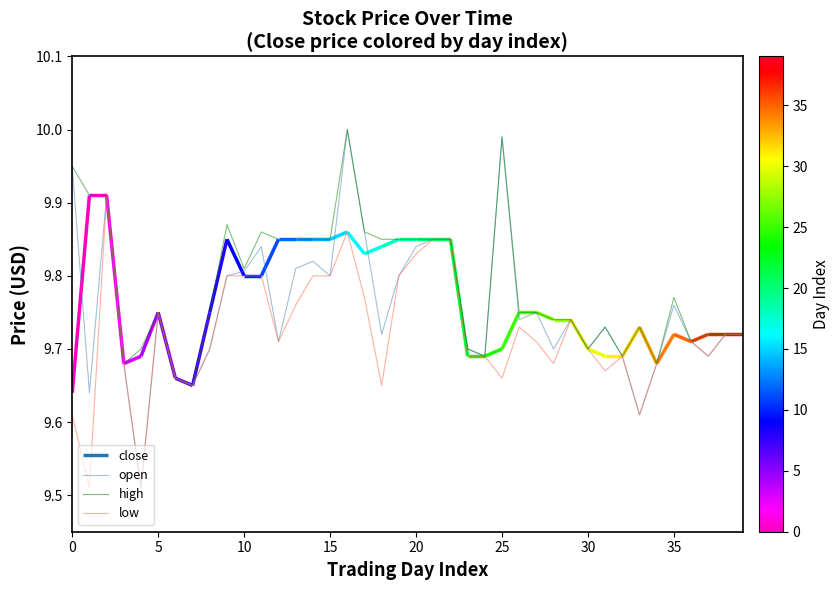

What is the difference between the maximum and minimum values in the open series?

0.5